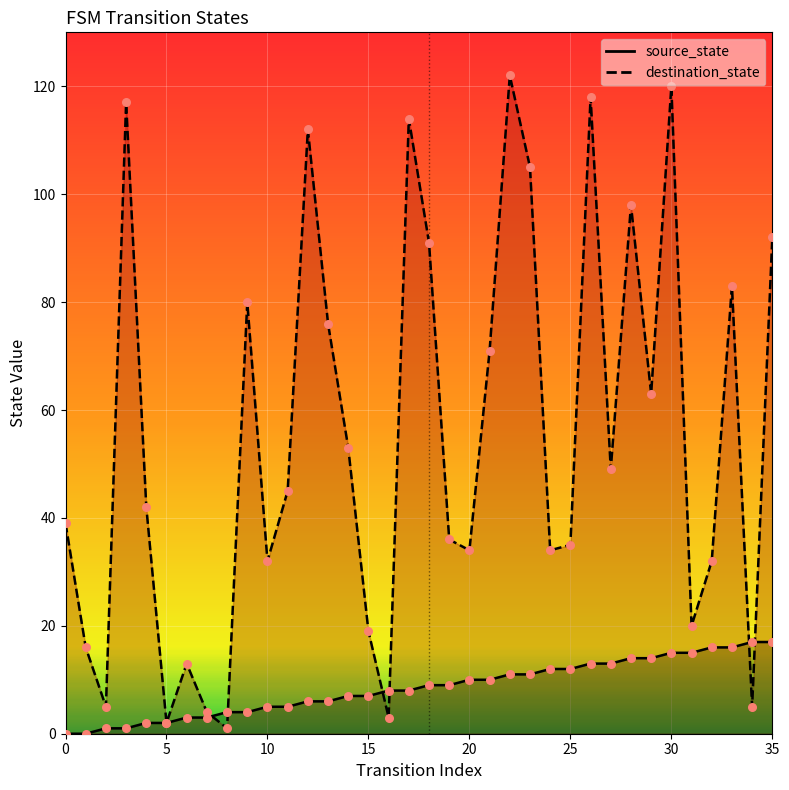

At how many categories does at least one series exceed 15?

30